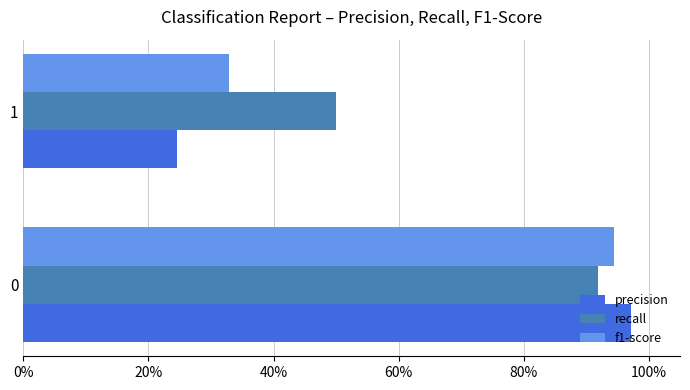

What are all the series names shown in the legend?

precision, recall, f1-score